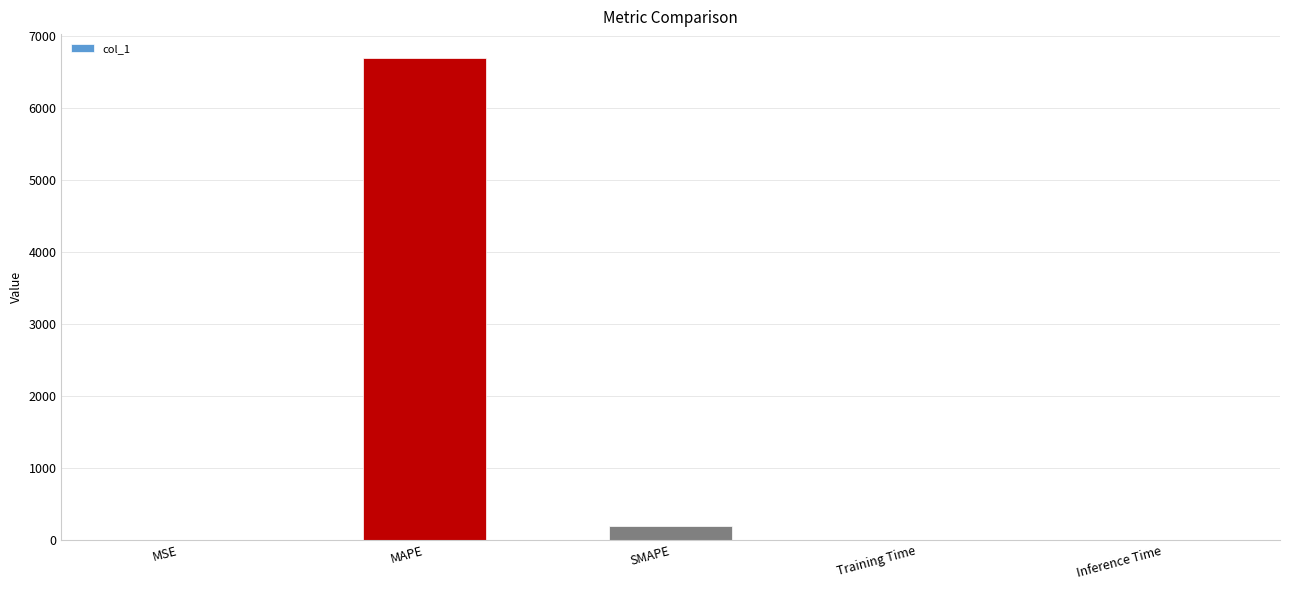

Does the chart contain stacked bars?

No